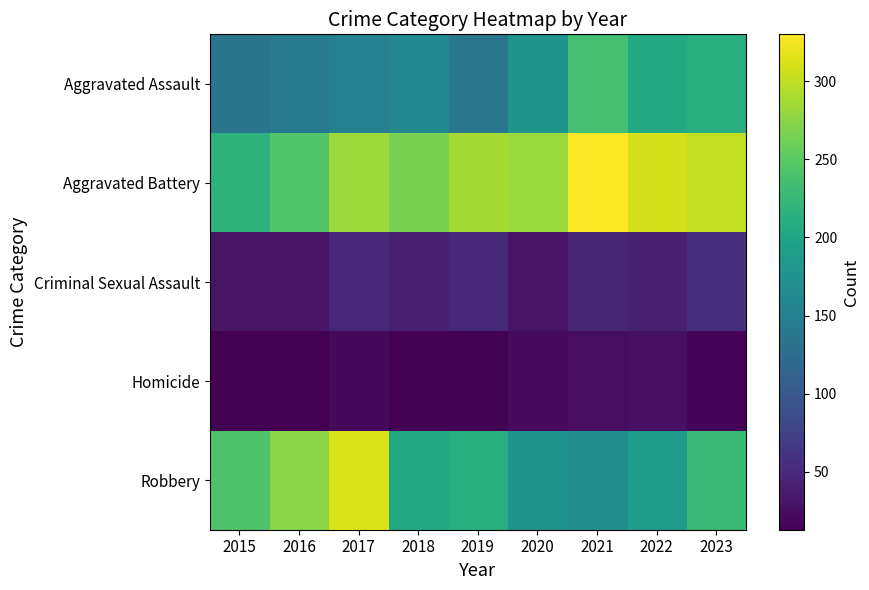

Reading left to right, transcribe all the data shown in this chart.

Aggravated Assault: 2015=136	2016=143	2017=151	2018=161	2019=139	2020=177	2021=235	2022=205	2023=212
Aggravated Battery: 2015=218	2016=244	2017=283	2018=266	2019=287	2020=282	2021=330	2022=309	2023=301
Criminal Sexual Assault: 2015=30	2016=30	2017=49	2018=41	2019=48	2020=30	2021=46	2022=41	2023=57
Homicide: 2015=13	2016=14	2017=20	2018=14	2019=15	2020=22	2021=25	2022=27	2023=16
Robbery: 2015=242	2016=274	2017=312	2018=204	2019=213	2020=177	2021=171	2022=187	2023=227